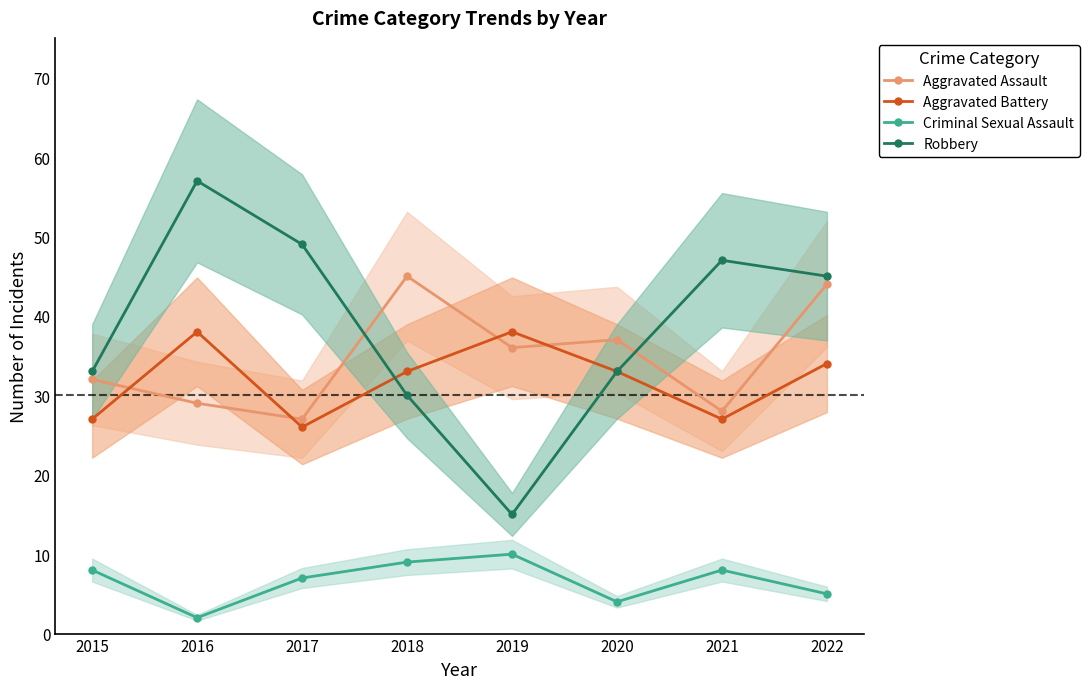

True or false: Criminal Sexual Assault and Aggravated Assault intersect in this chart.

False